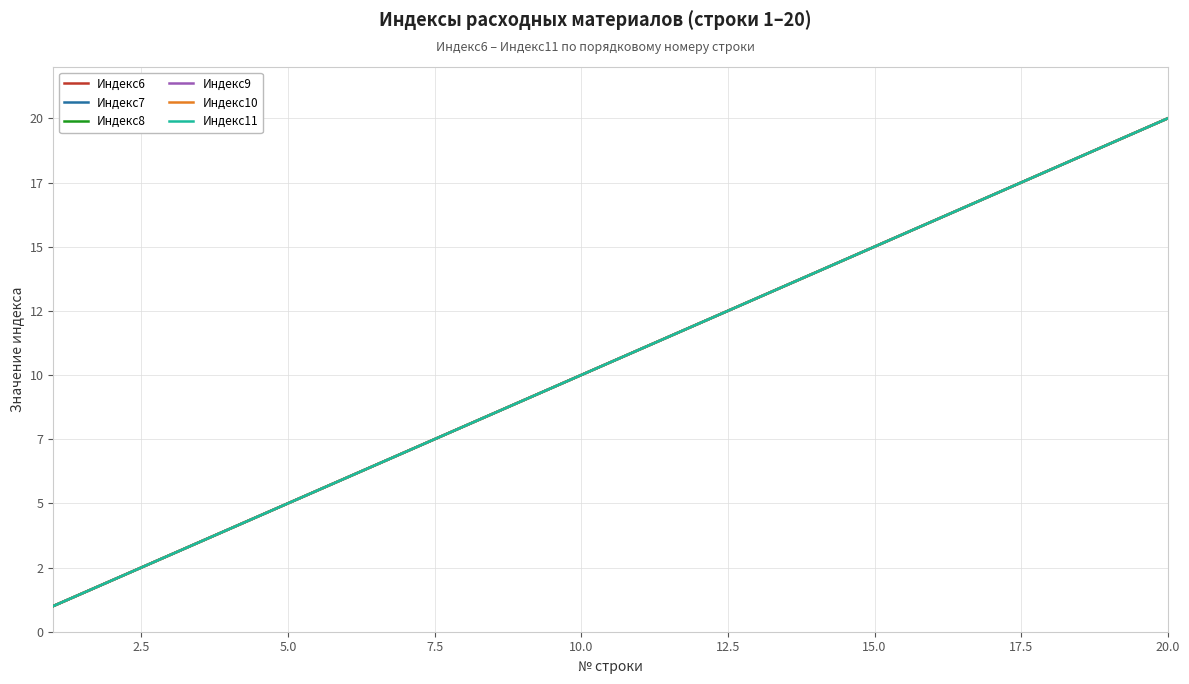

Does the chart display data point markers on the line(s)?

No